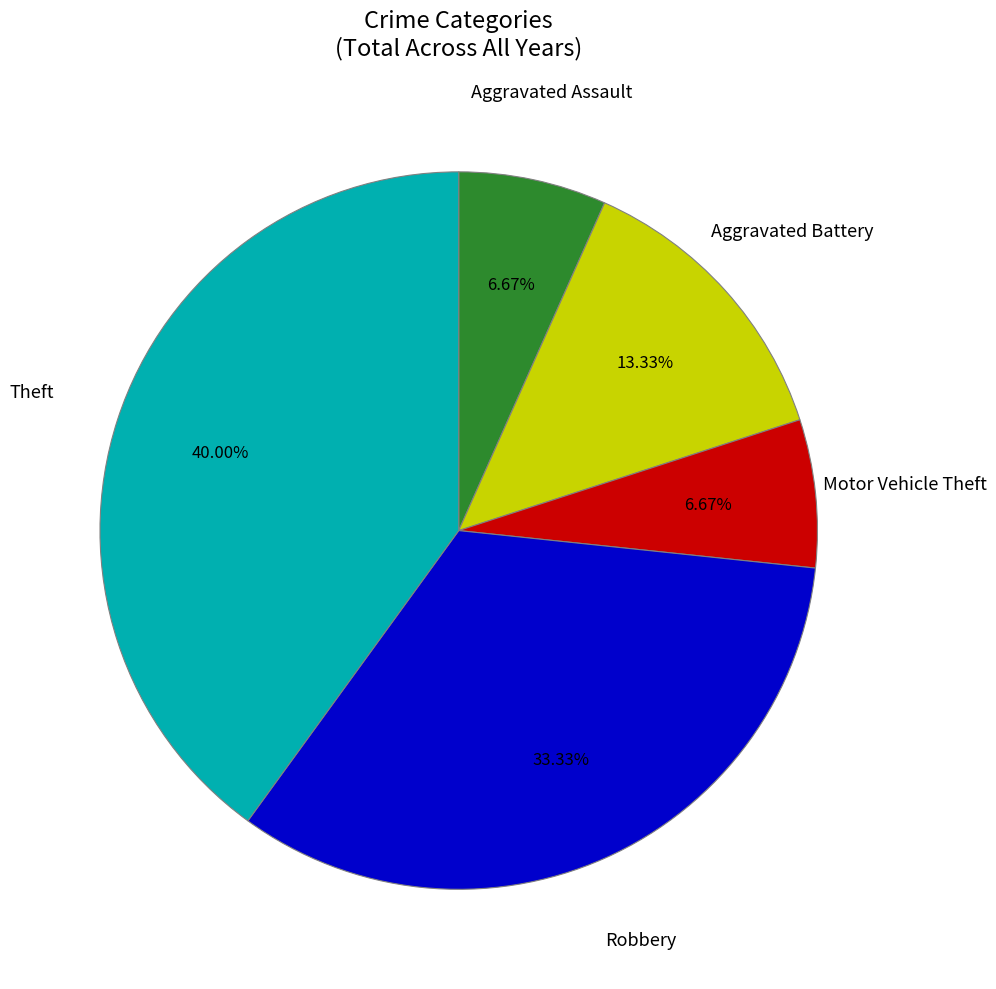

Approximately how many times larger is the value at Aggravated Battery compared to Aggravated Assault?

2.0